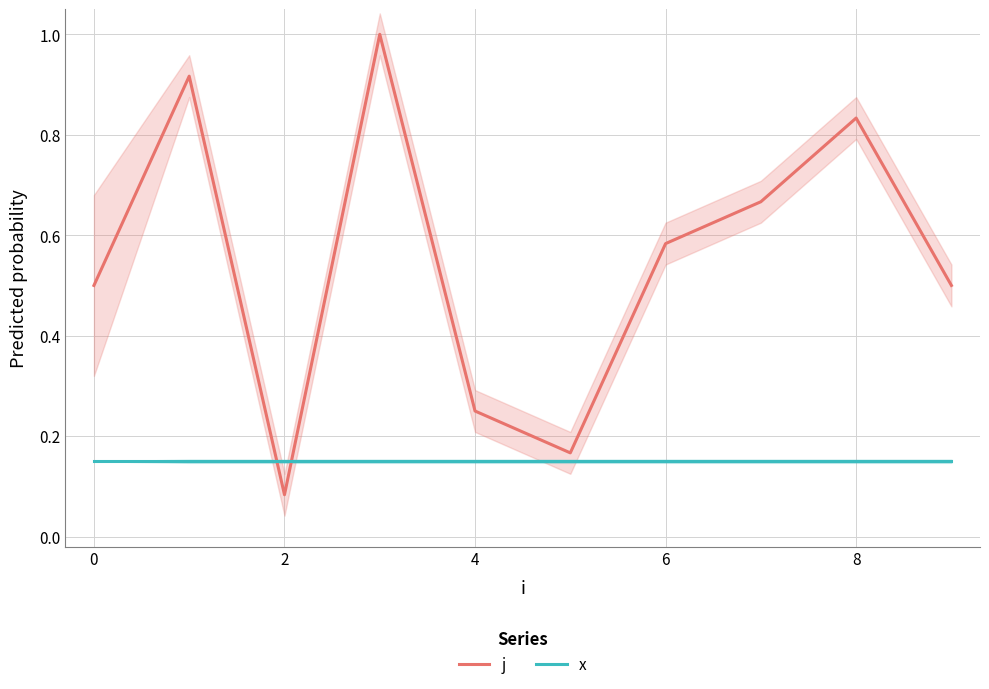

What is the smallest value displayed?

0.1